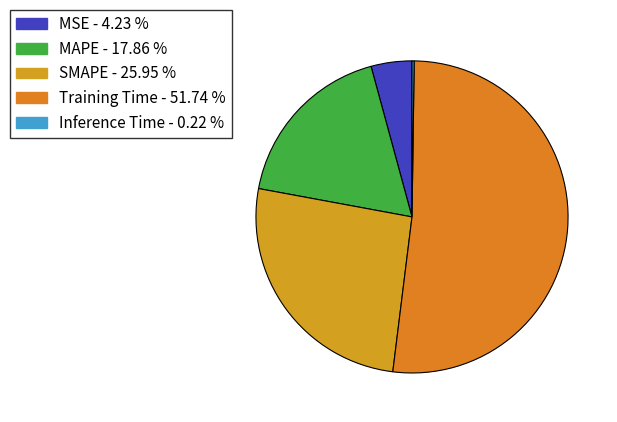

Does any single category account for the majority?

Yes